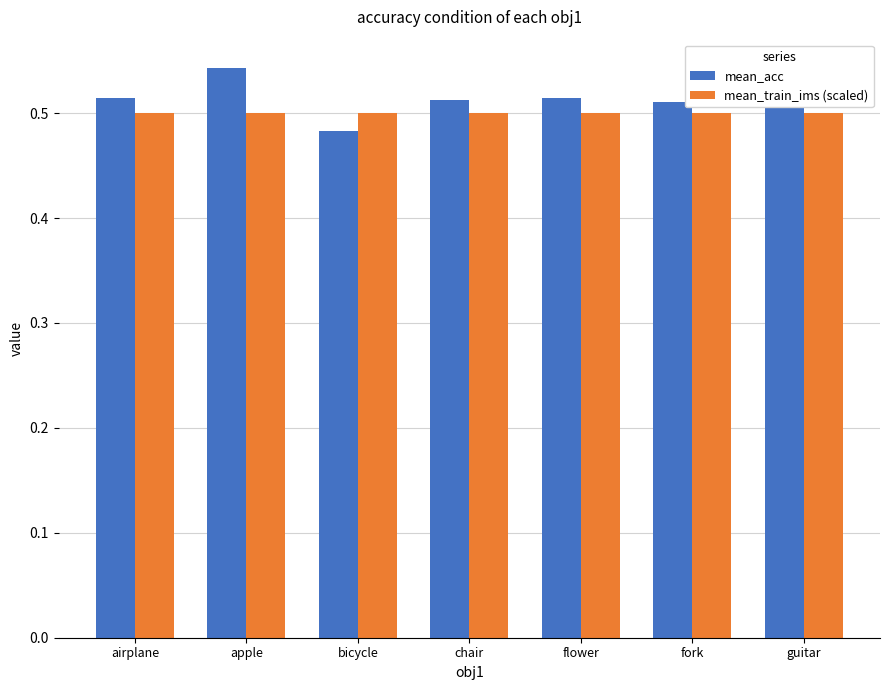

How many bars are there in total?

14